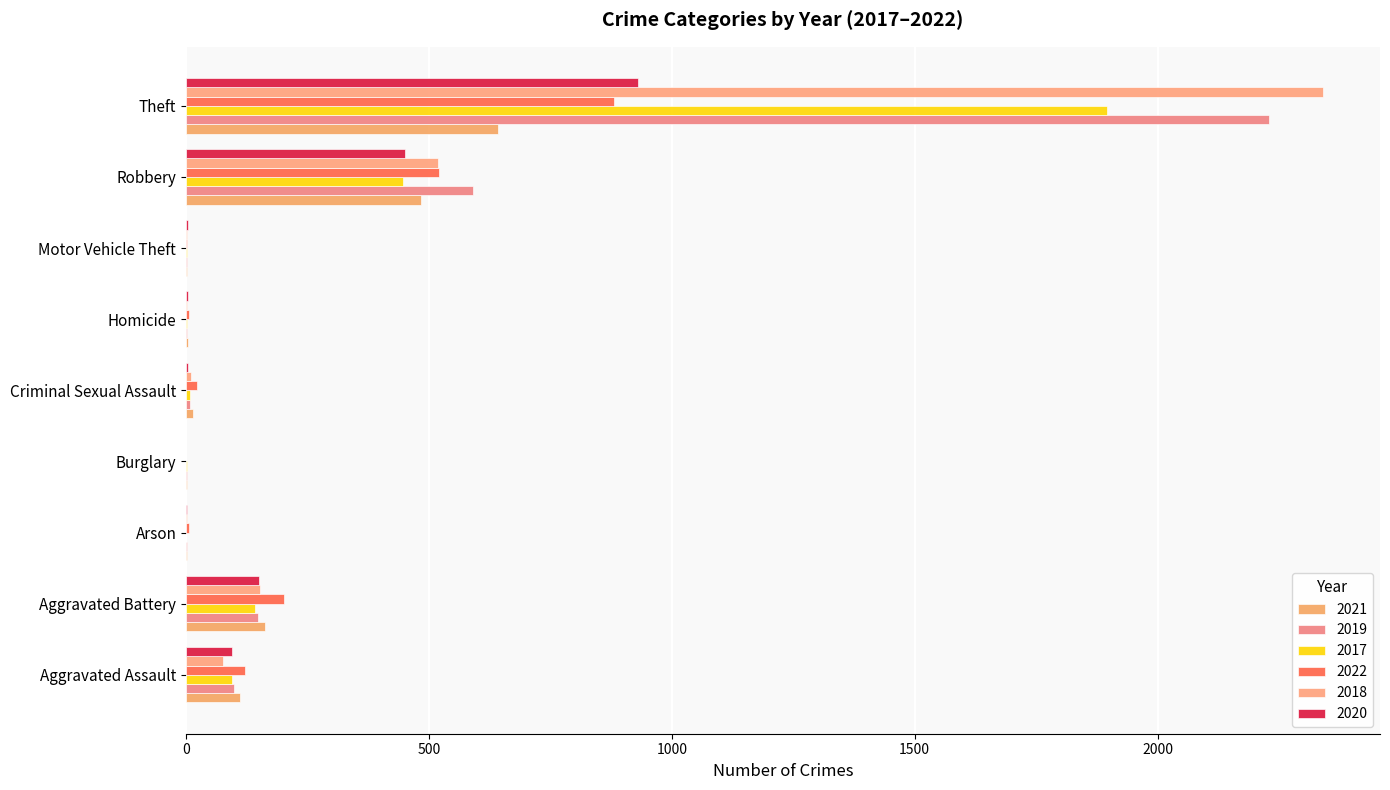

What is the sum of the 2017 values at Criminal Sexual Assault and Homicide?

9